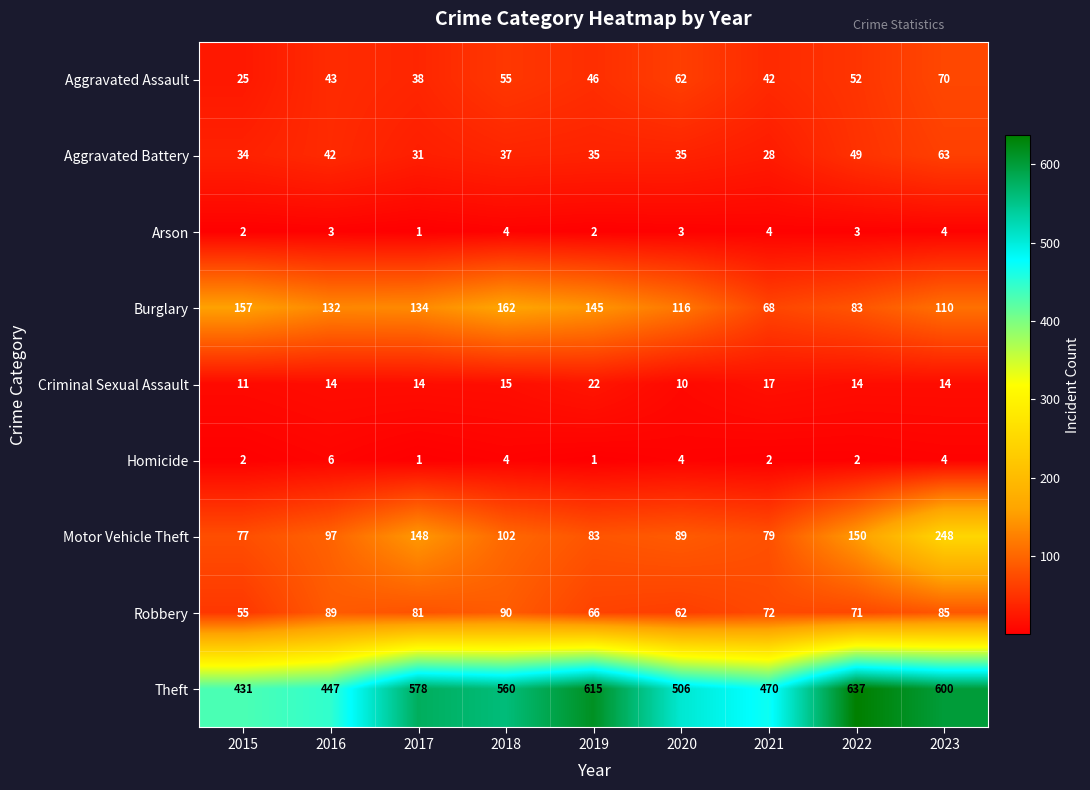

Between 2018 and 2023, which series saw the biggest shift?

Motor Vehicle Theft